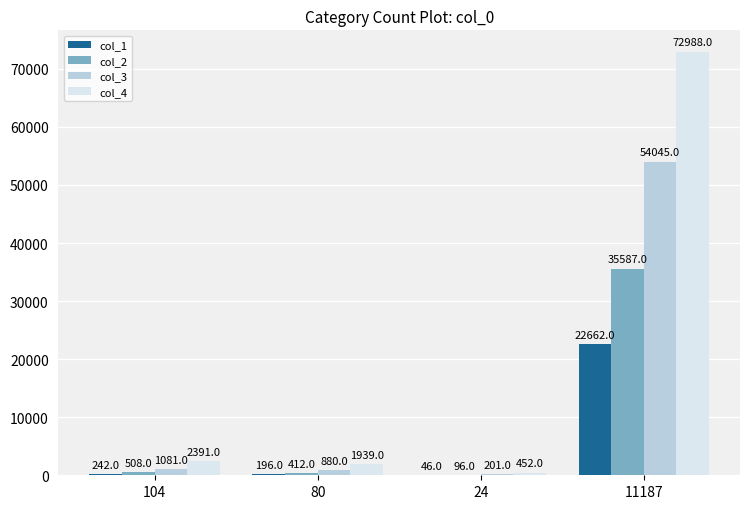

How many series are shown in this chart?

4